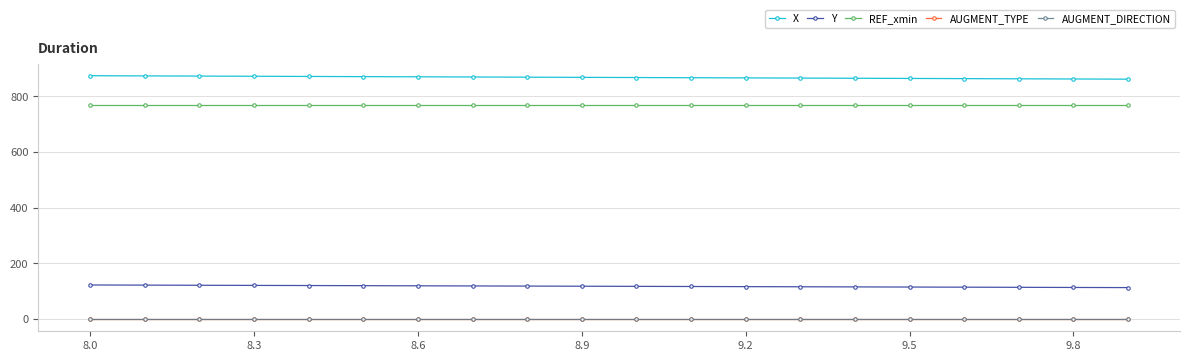

True or false: Y and X cross at least once.

False